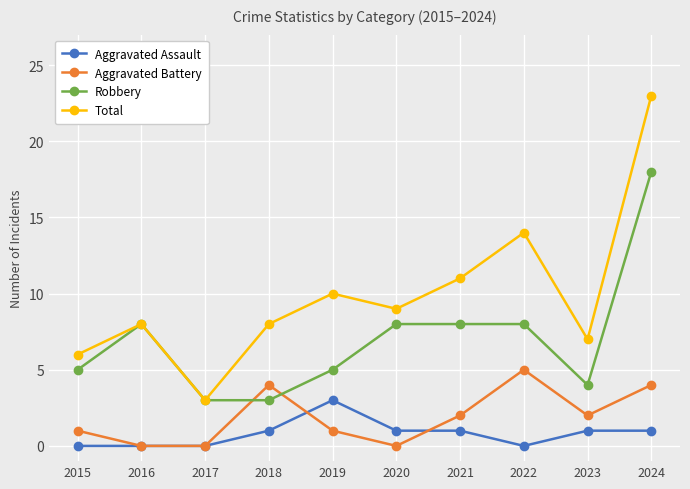

How many lines are shown in the chart?

4